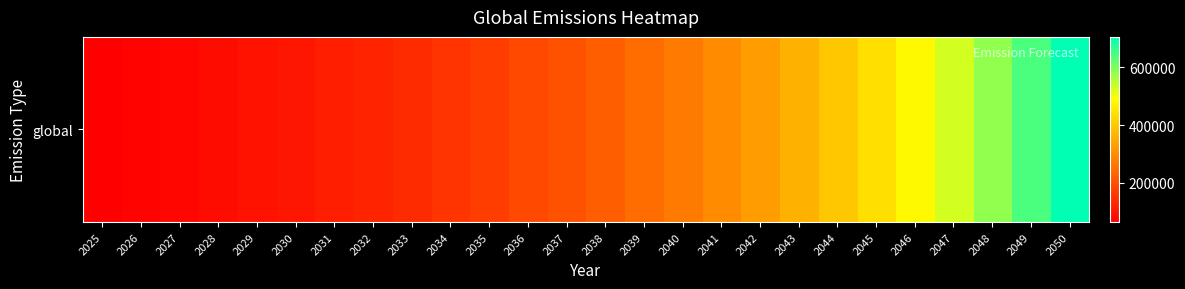

Reading left to right, list all the values displayed in this chart.

65000.0	71500.0	78650.0	86515.0	95166.5	104683.1	115151.5	126666.6	139333.3	153266.6	168593.3	185452.6	203997.8	224397.6	246837.4	271521.1	298673.2	328540.6	361394.6	397534.1	437287.5	481016.2	529117.9	582029.7	640232.6	704255.9